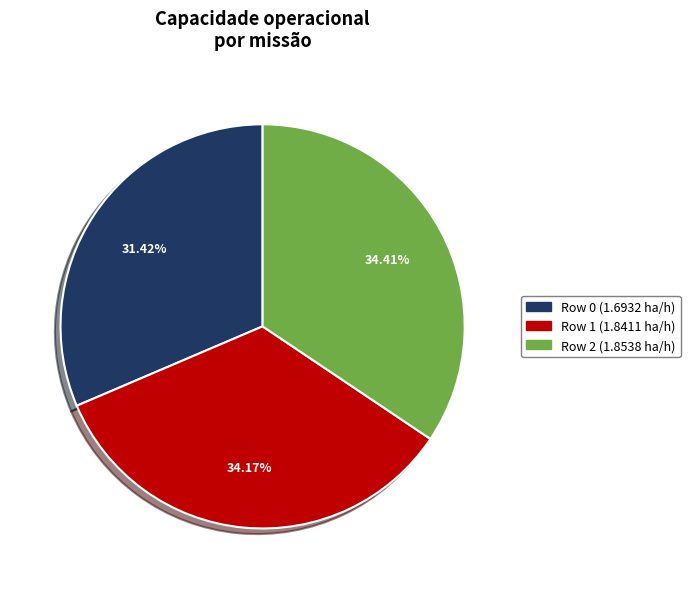

Is there any slice that represents more than half of the pie?

No